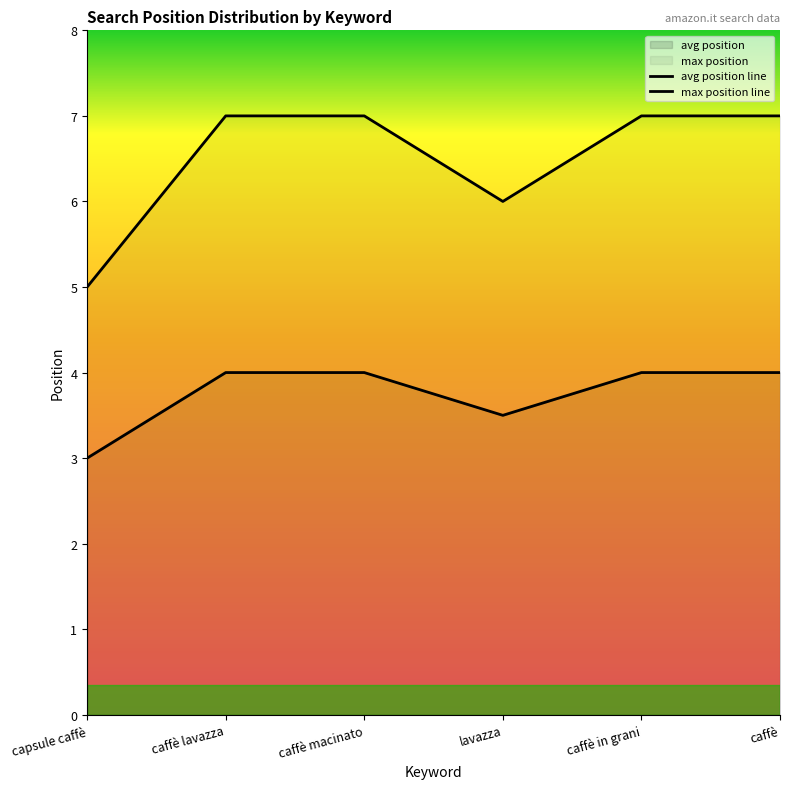

At which label is max position line closest to 6?

lavazza